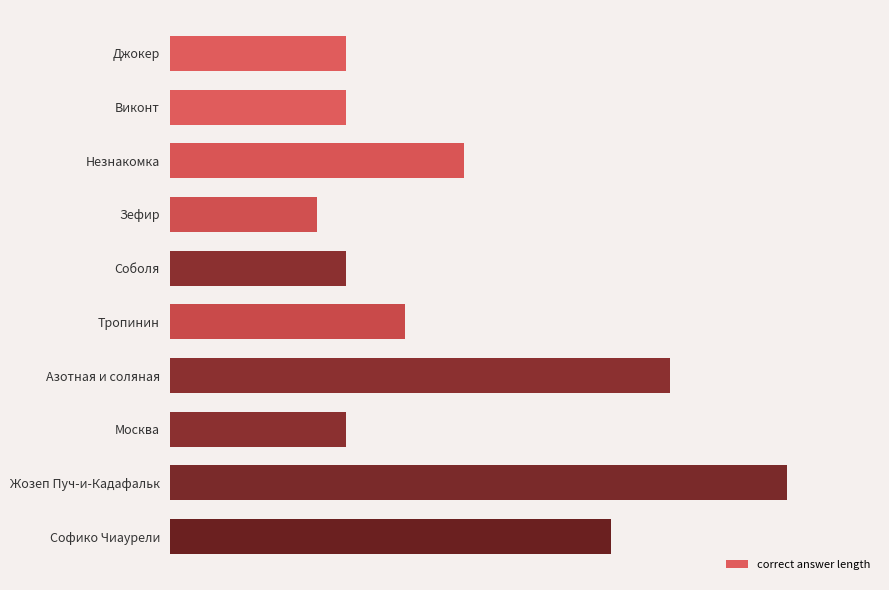

Where does the data first go above 8?

Незнакомка